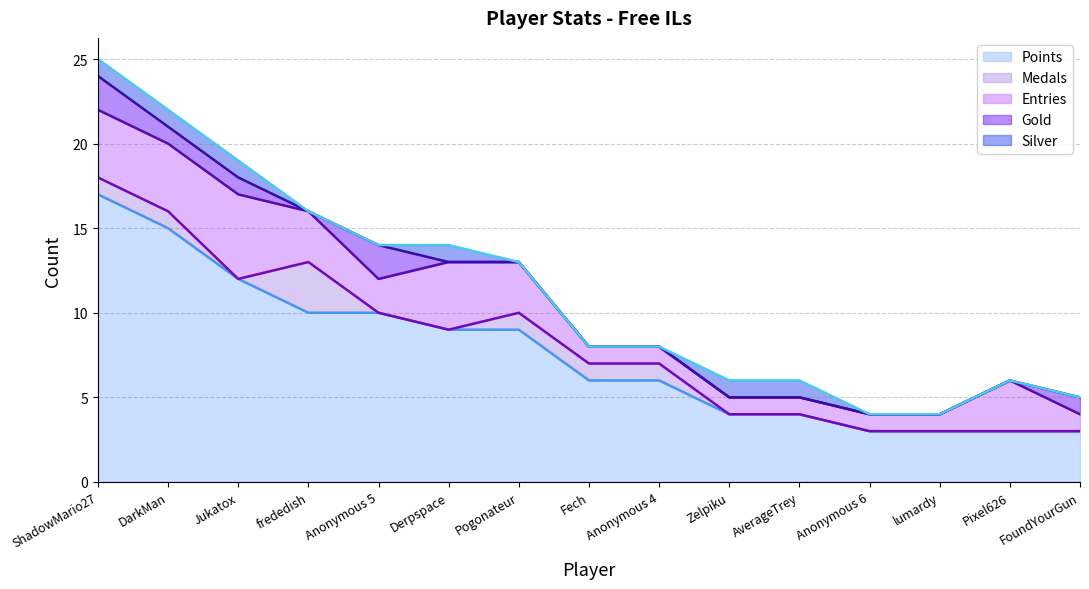

Reading left to right, what are all the values shown in this chart?

Points: ShadowMario27=17	DarkMan=15	Jukatox=12	frededish=10	Anonymous 5=10	Derpspace=9	Pogonateur=9	Fech=6	Anonymous 4=6	Zelpiku=4	AverageTrey=4	Anonymous 6=3	lumardy=3	Pixel626=3	FoundYourGun=3
Medals: ShadowMario27=1	DarkMan=1	Jukatox=0	frededish=3	Anonymous 5=0	Derpspace=0	Pogonateur=1	Fech=1	Anonymous 4=1	Zelpiku=0	AverageTrey=0	Anonymous 6=0	lumardy=0	Pixel626=0	FoundYourGun=0
Entries: ShadowMario27=4	DarkMan=4	Jukatox=5	frededish=3	Anonymous 5=2	Derpspace=4	Pogonateur=3	Fech=1	Anonymous 4=1	Zelpiku=1	AverageTrey=1	Anonymous 6=1	lumardy=1	Pixel626=3	FoundYourGun=1
Gold: ShadowMario27=2	DarkMan=1	Jukatox=1	frededish=0	Anonymous 5=2	Derpspace=0	Pogonateur=0	Fech=0	Anonymous 4=0	Zelpiku=0	AverageTrey=0	Anonymous 6=0	lumardy=0	Pixel626=0	FoundYourGun=1
Silver: ShadowMario27=1	DarkMan=1	Jukatox=1	frededish=0	Anonymous 5=0	Derpspace=1	Pogonateur=0	Fech=0	Anonymous 4=0	Zelpiku=1	AverageTrey=1	Anonymous 6=0	lumardy=0	Pixel626=0	FoundYourGun=0